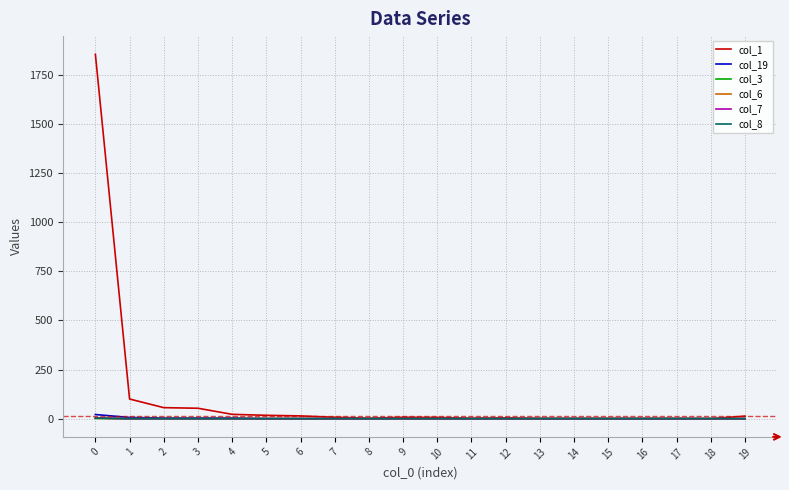

Is this an area chart (filled region under the line)?

No